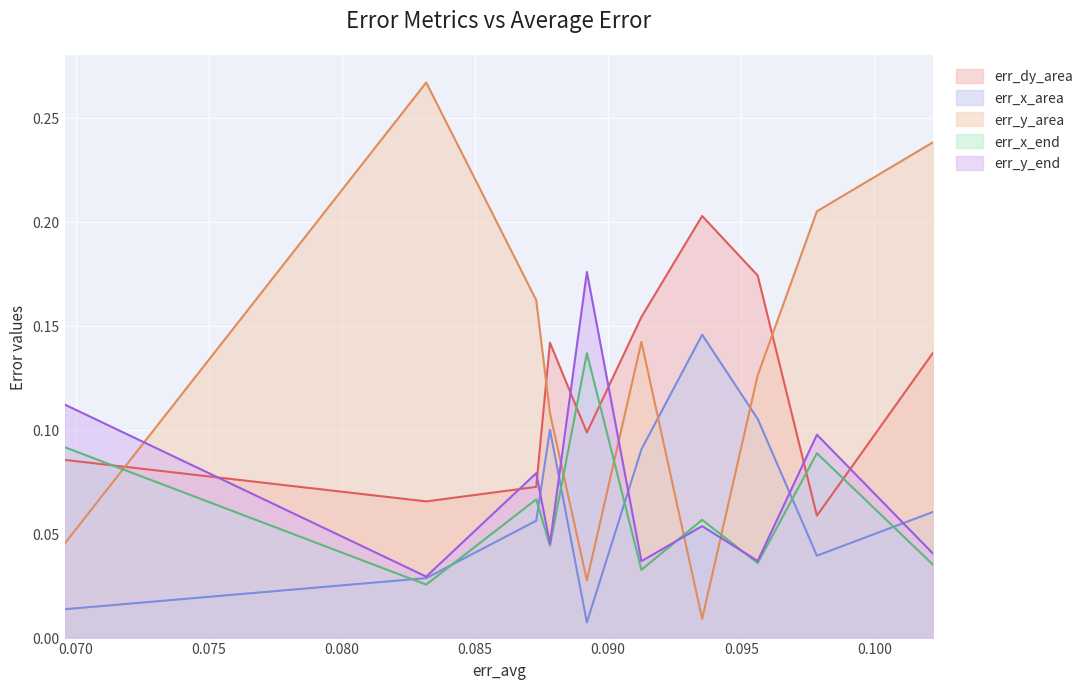

How many categories are shown in the chart?

10